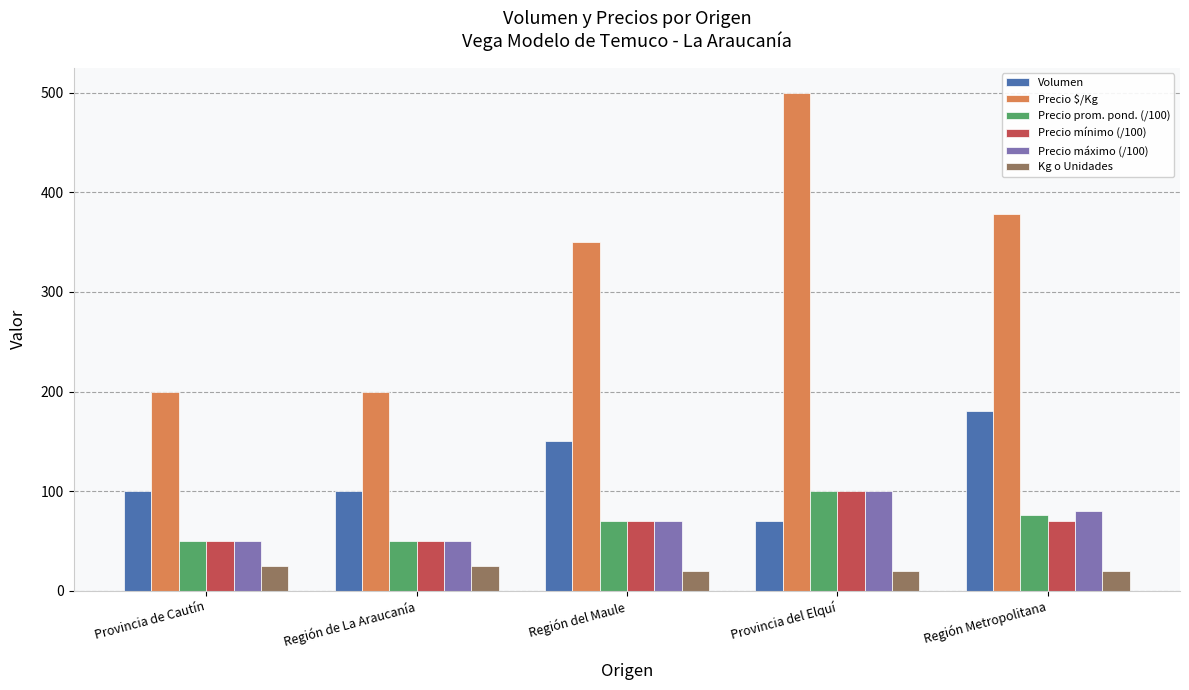

What is the difference between the highest and lowest values at Provincia del Elquí?

480.0